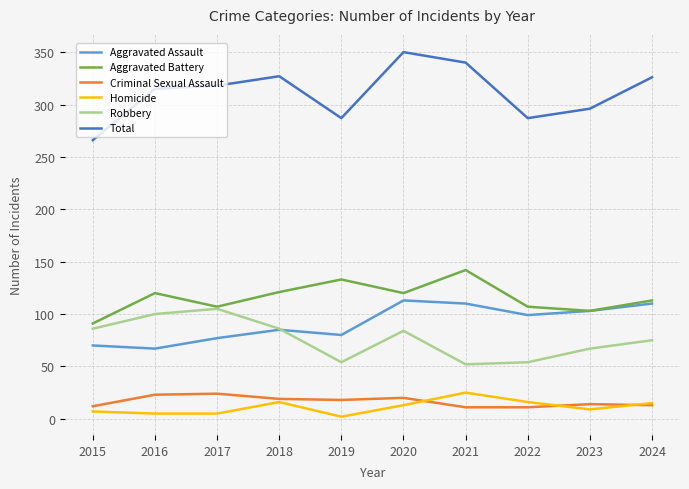

Which series has the largest total across all categories?

Total